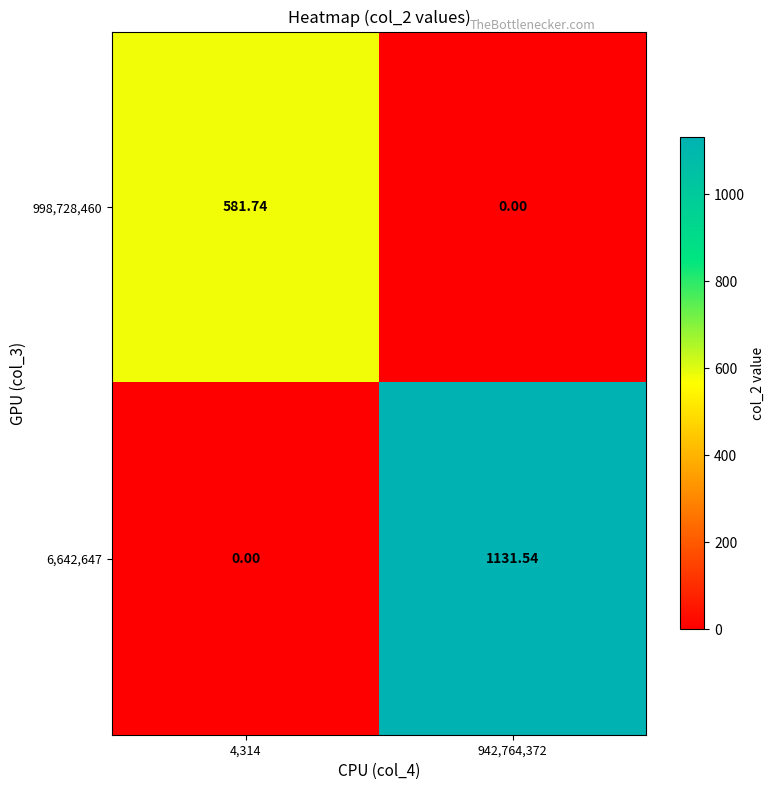

What is the spread (max minus min) of values at 942,764,372?

1131.5